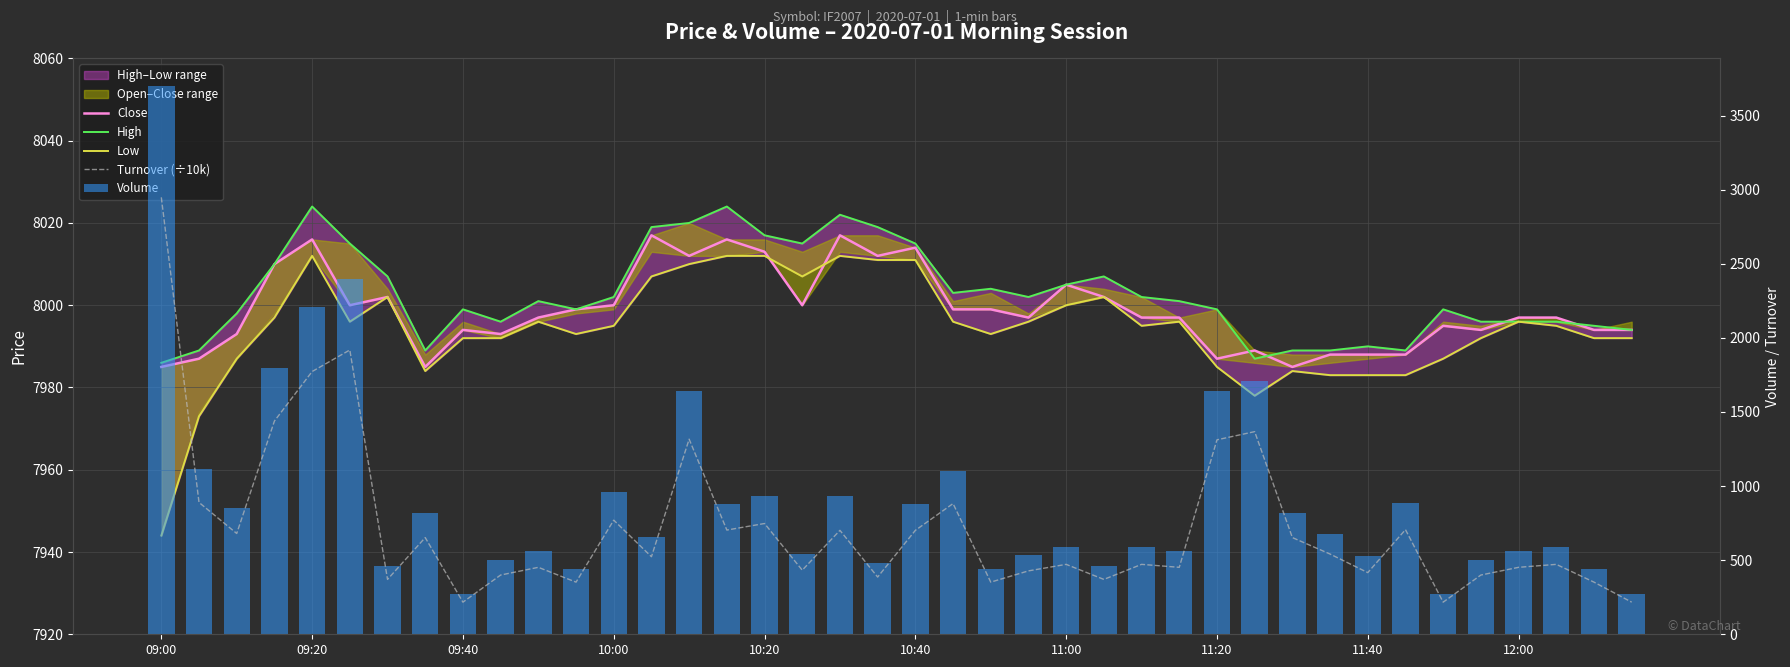

What is the label of the 10th bar from the right?

30